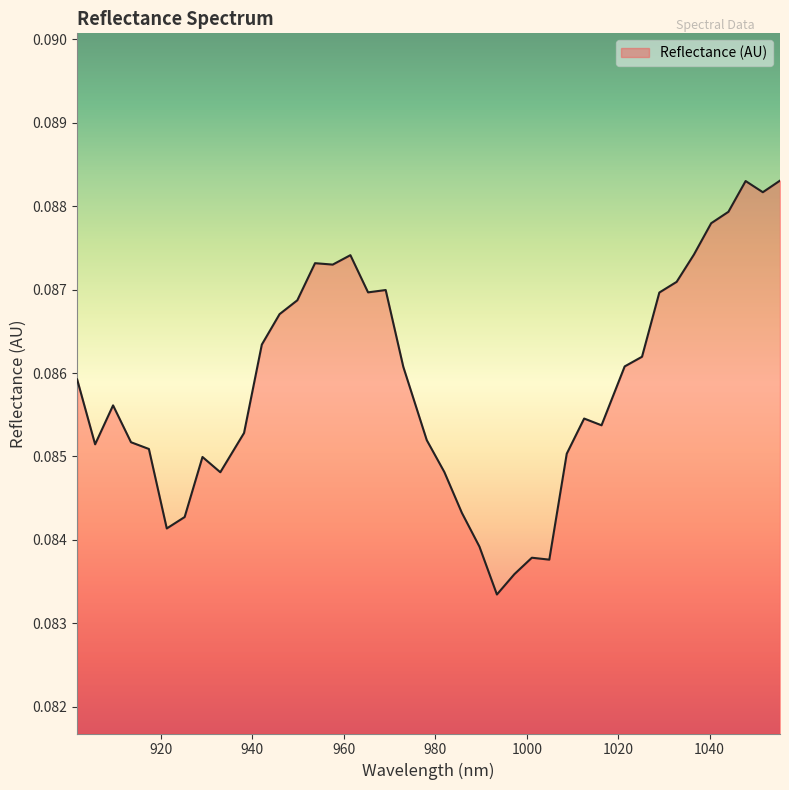

How many interior local valleys (lower than both neighbors) does the data have?

9